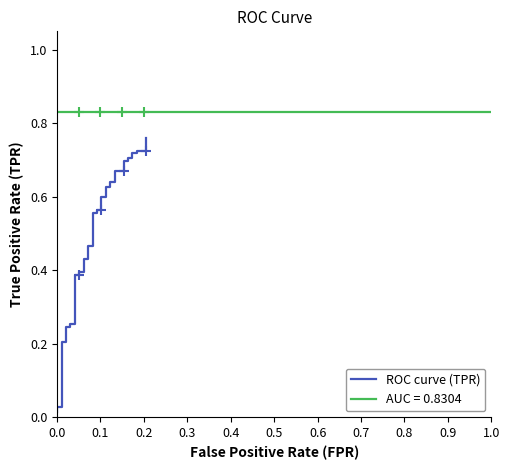

What is the difference between the maximum and minimum values?

0.7